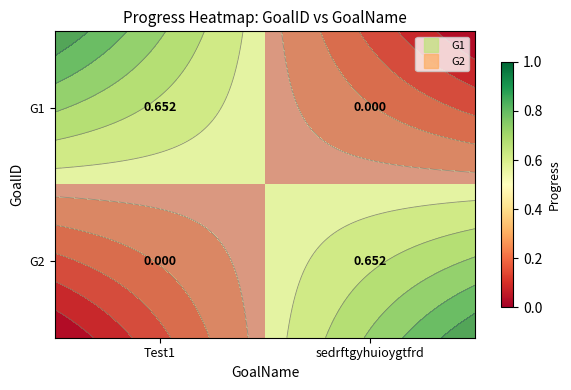

At which label is G2 closest to 0?

Test1